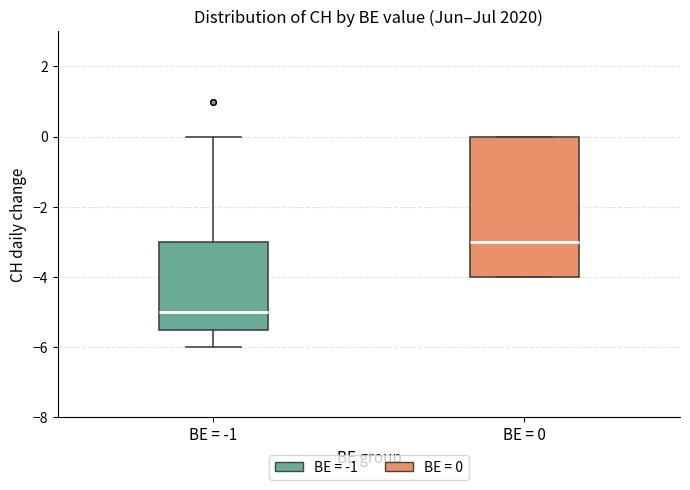

Which box is the tallest, from its lower edge to its upper edge?

BE = 0